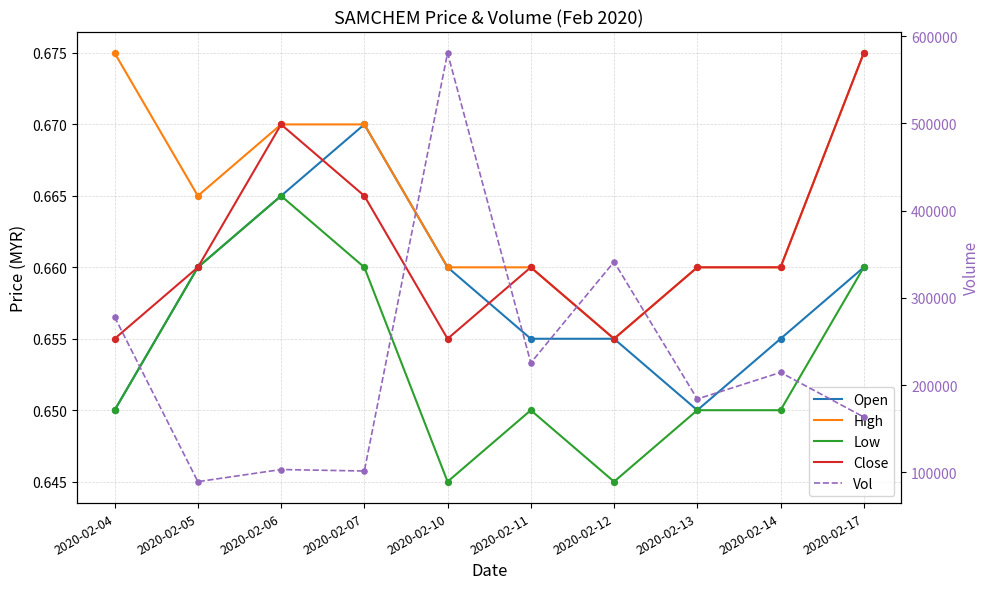

At which category is the sum across all series the highest?

2020-02-10